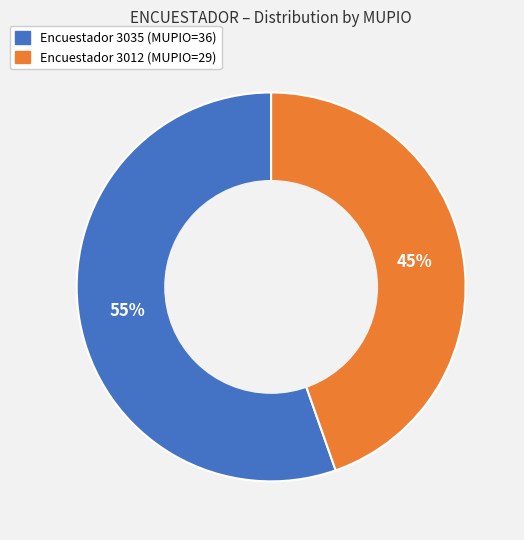

How many slices are in this pie chart?

2